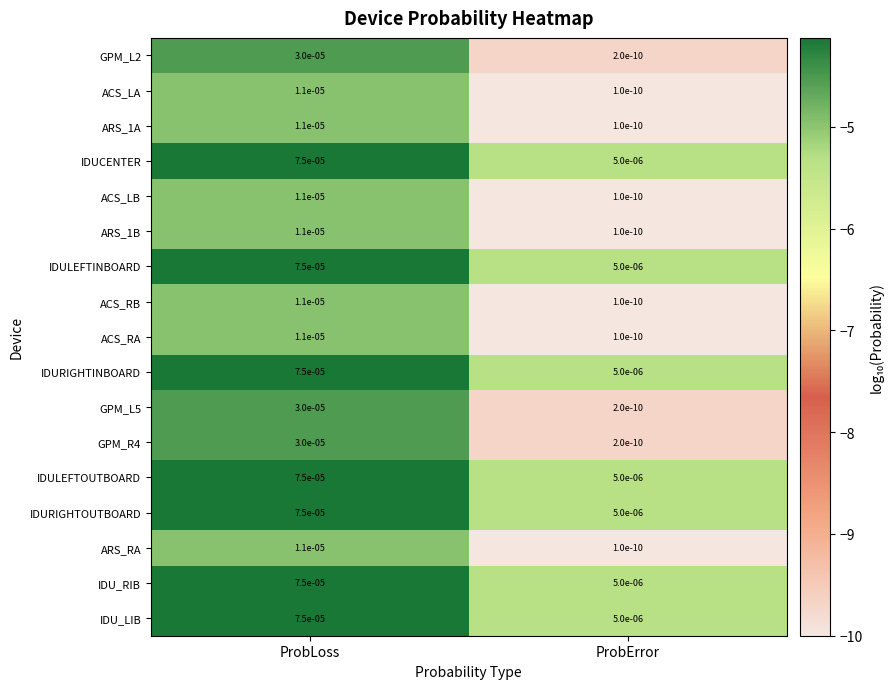

The IDU_RIB series shows 0.0 at ProbError. True or false?

True